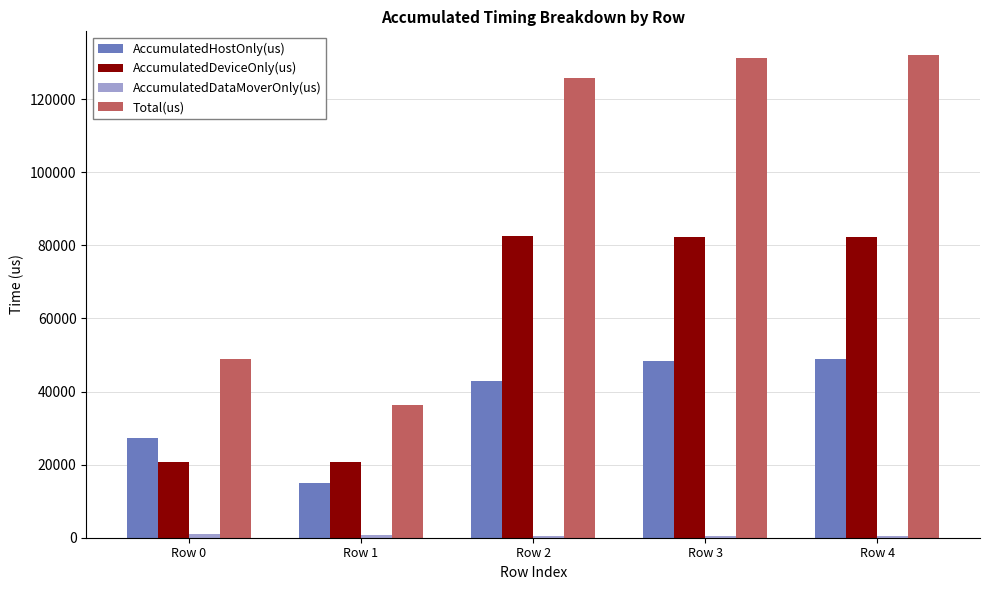

What is the difference between the maximum and minimum values in the AccumulatedHostOnly(us) series?

33942.0